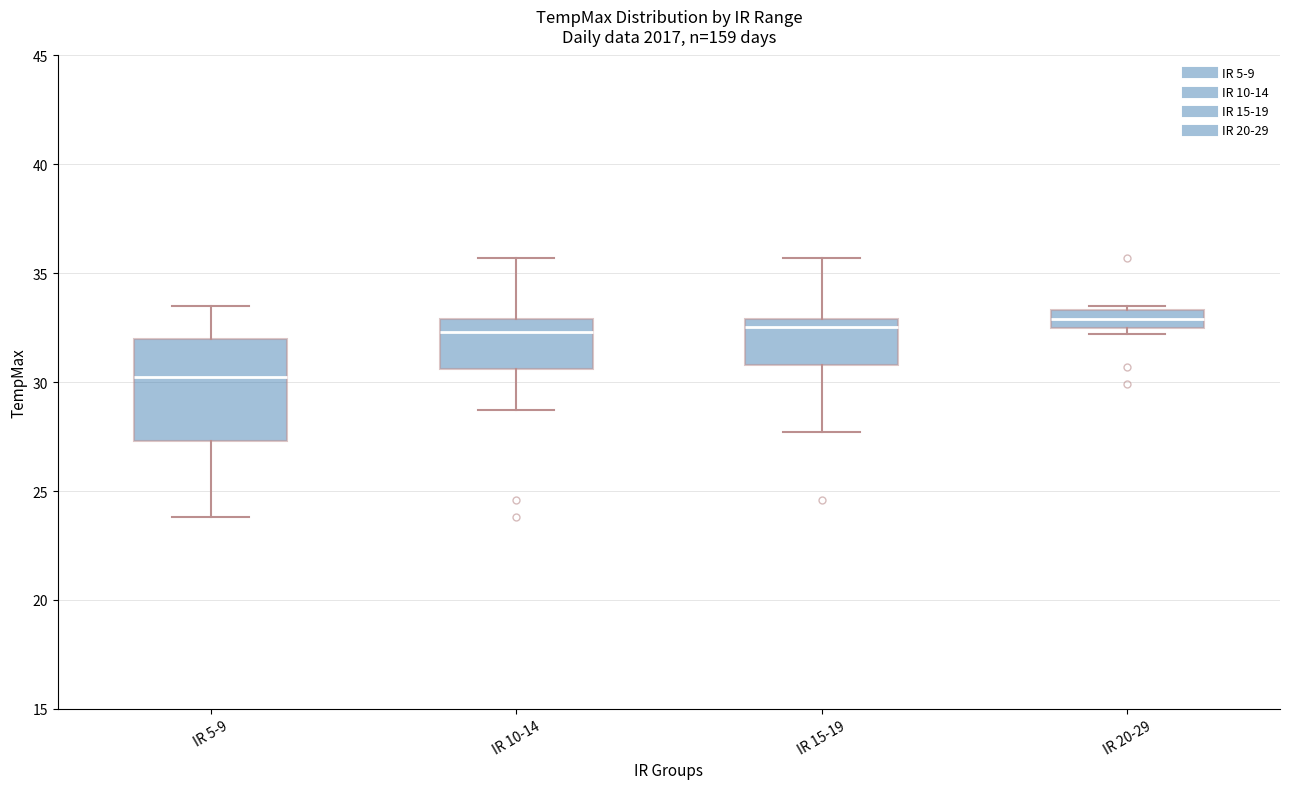

Which box is the tallest, from its lower edge to its upper edge?

IR 5-9